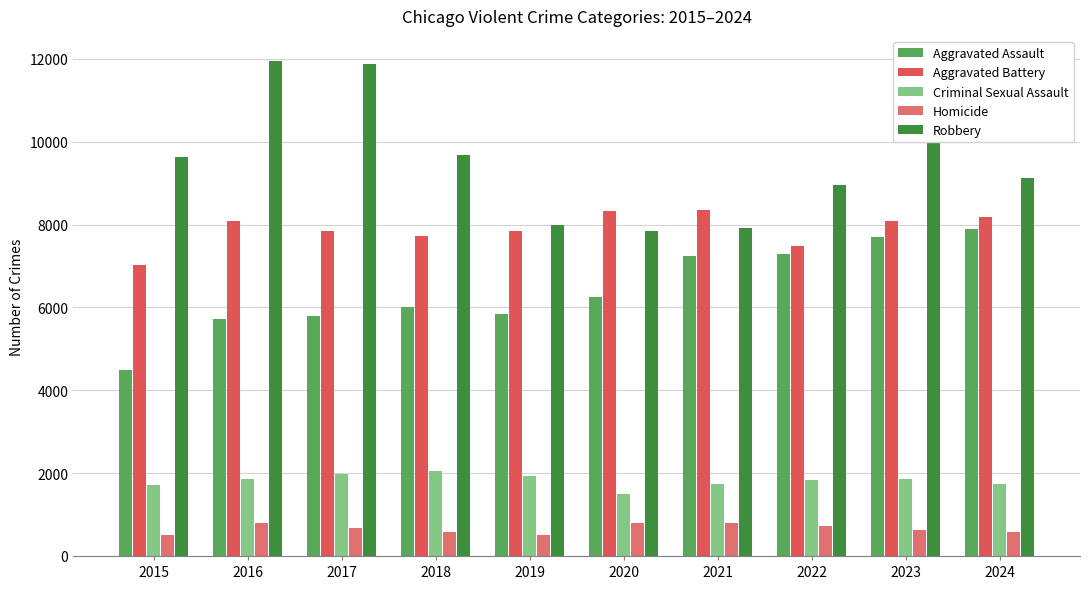

Is the value of Criminal Sexual Assault at 2020 greater than the value of Robbery at 2020?

No